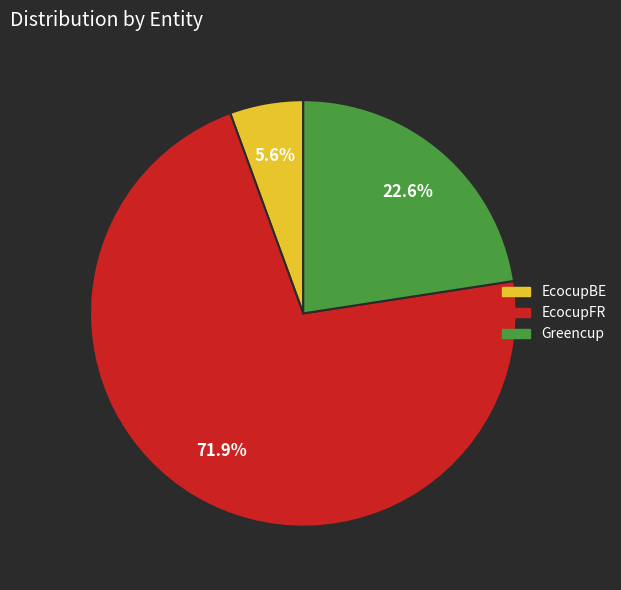

Which has a higher value, EcocupBE or Greencup?

Greencup